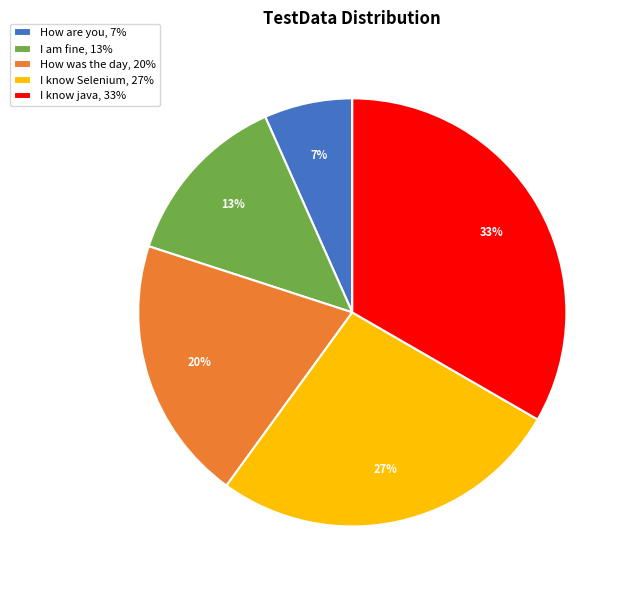

How many slices are in this pie chart?

5